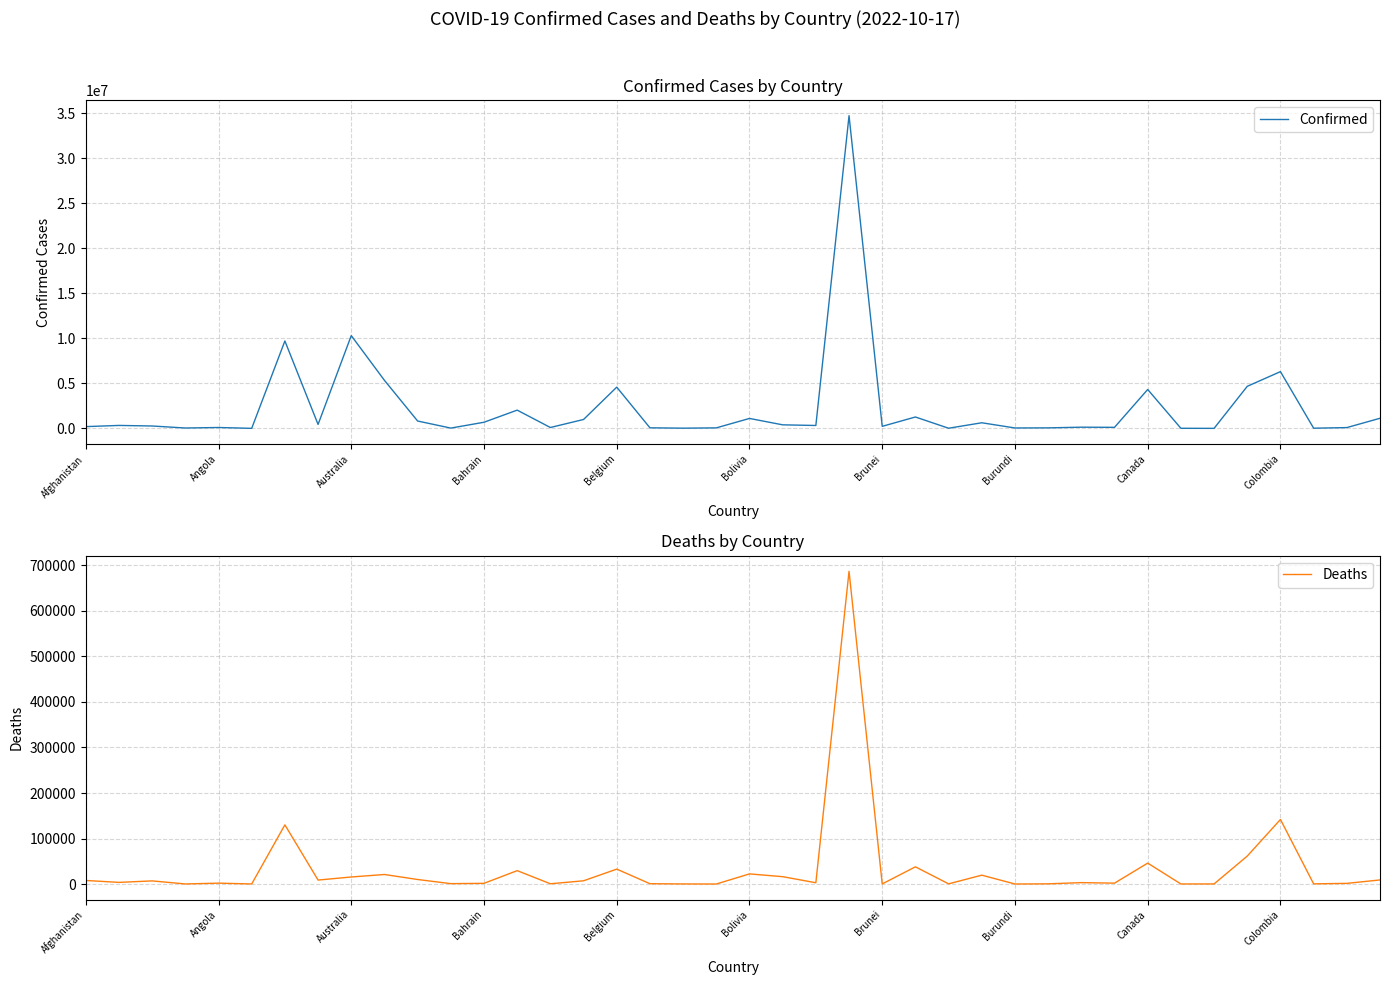

What is the maximum value for Confirmed?

34746462